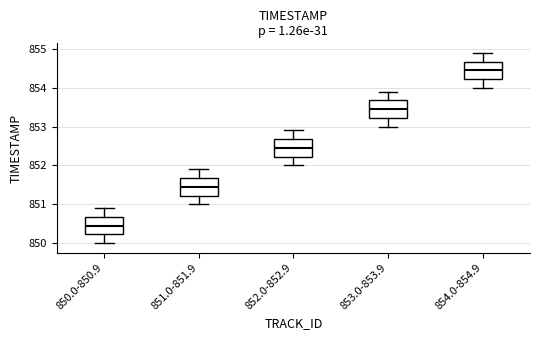

Reading left to right, read every box against the y-axis: the position of its median line, the range the box covers, and the ends of its whiskers. The values are not printed on the chart, so give them approximately, as read against the axis.

850.0-850.9: median 850.5, box 850.2 to 850.7, whiskers 850.0 to 850.9
851.0-851.9: median 851.5, box 851.2 to 851.7, whiskers 851.0 to 851.9
852.0-852.9: median 852.5, box 852.2 to 852.7, whiskers 852.0 to 852.9
853.0-853.9: median 853.5, box 853.2 to 853.7, whiskers 853.0 to 853.9
854.0-854.9: median 854.5, box 854.2 to 854.7, whiskers 854.0 to 854.9